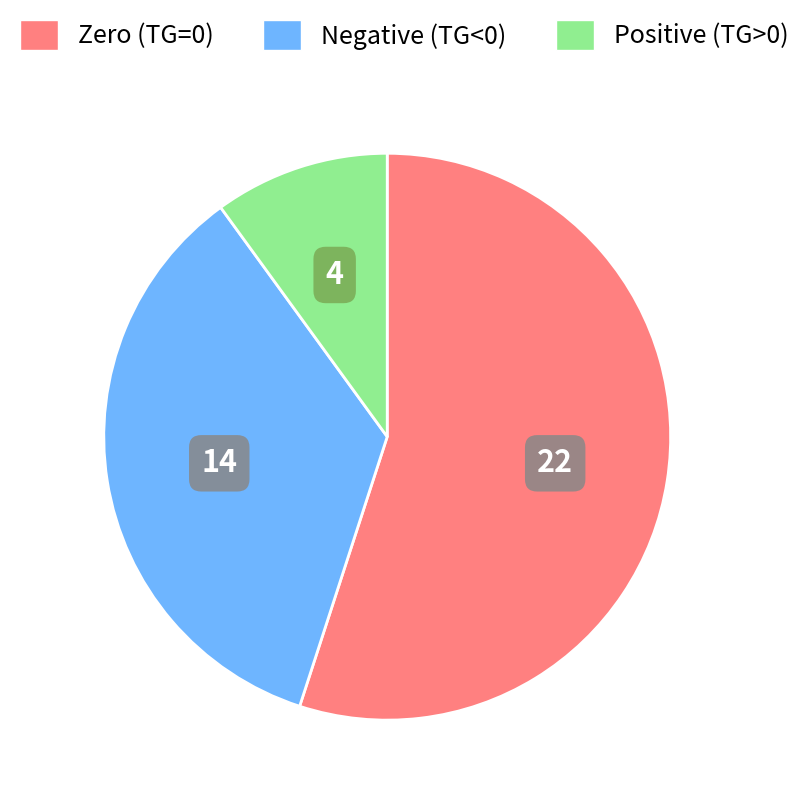

Do Positive (TG>0) and Negative (TG<0) together represent more than half of the pie?

No